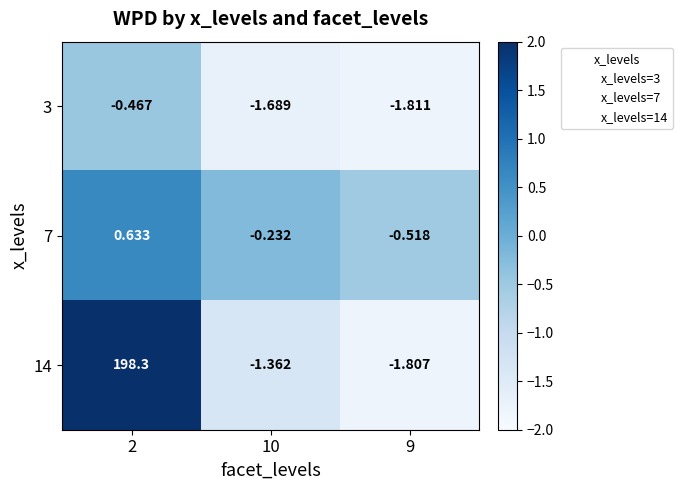

At how many categories does at least one series exceed 0?

1